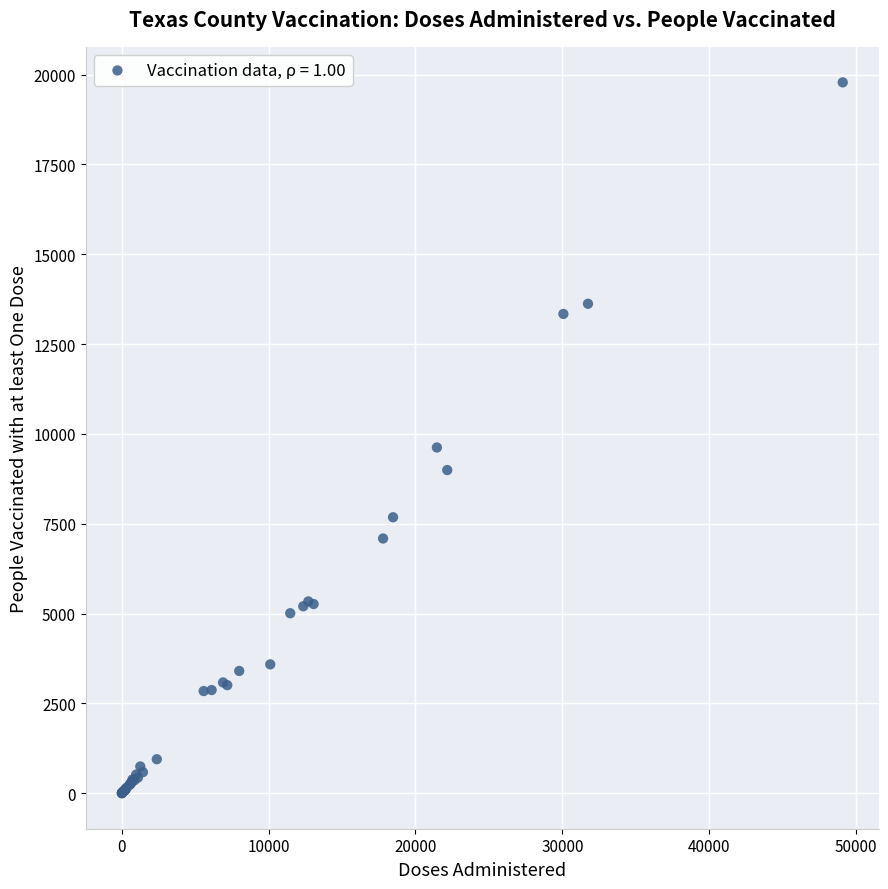

What Y value in the scatter plot is closest to 9892?

9622